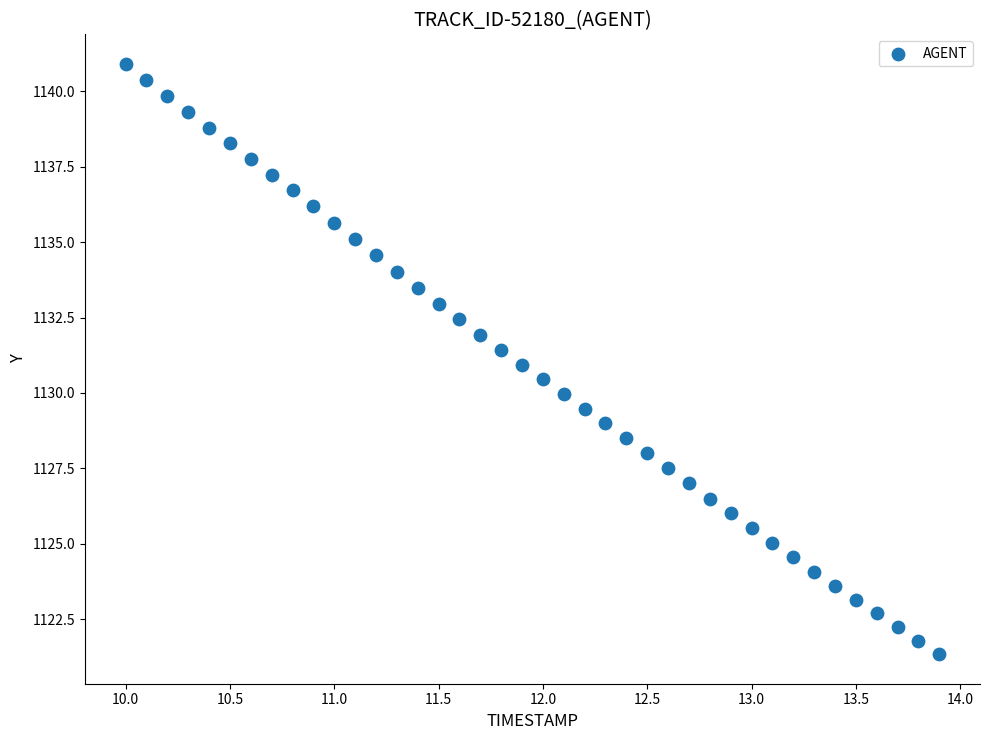

What is the range of X values (max minus min)?

3.9